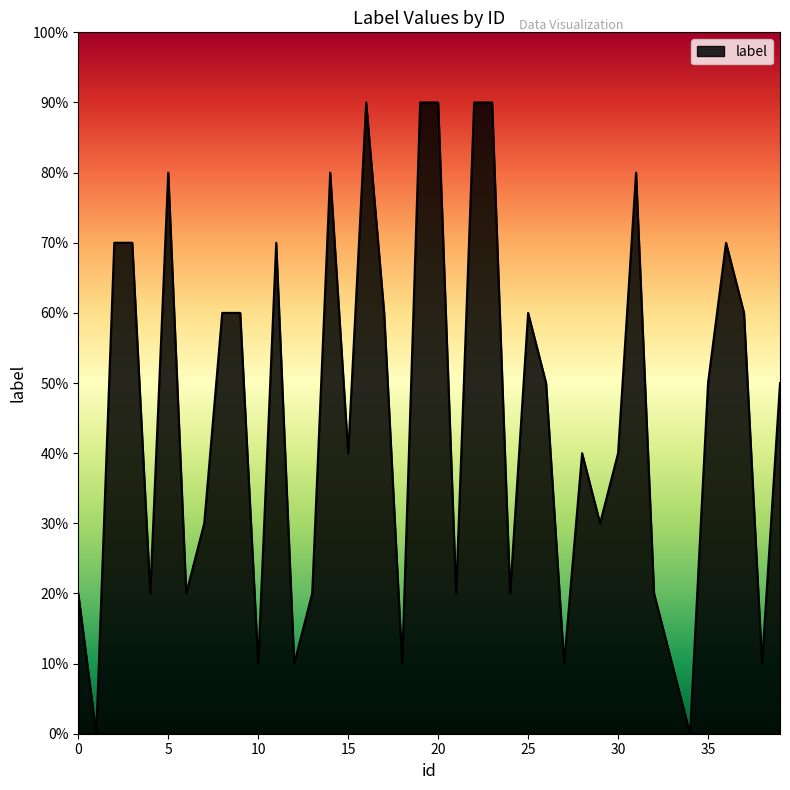

Where is the first local minimum?

1